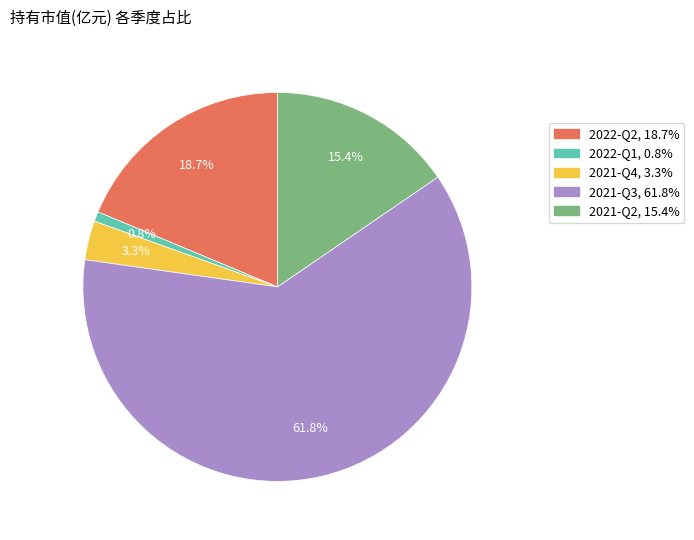

Rank the categories by value from highest to lowest.

2021-Q3, 2022-Q2, 2021-Q2, 2021-Q4, 2022-Q1